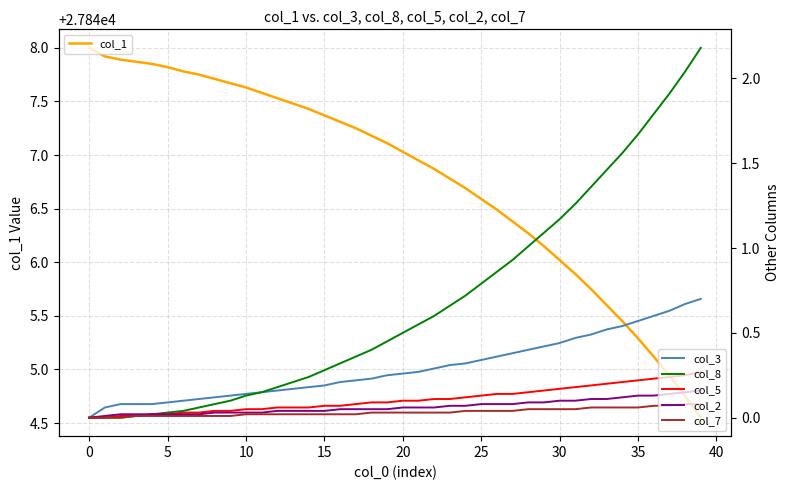

What is the total value across all series at 15?

27848.0